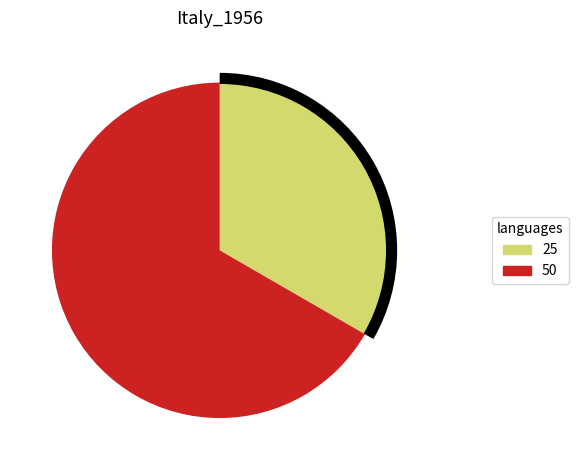

How many segments does this pie chart have?

2